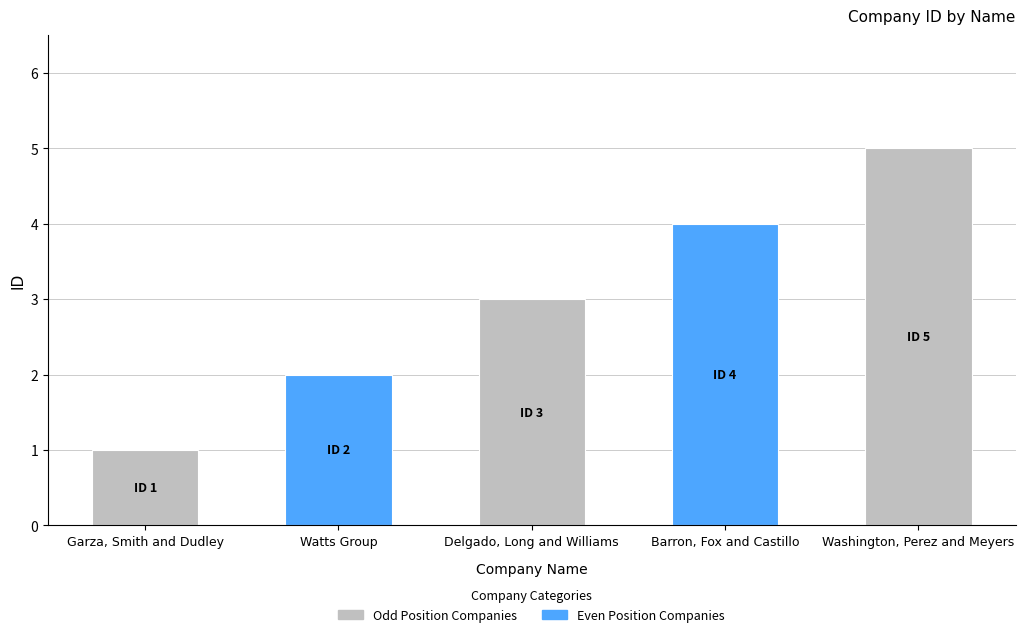

What is the value of the 4th bar from the left?

4